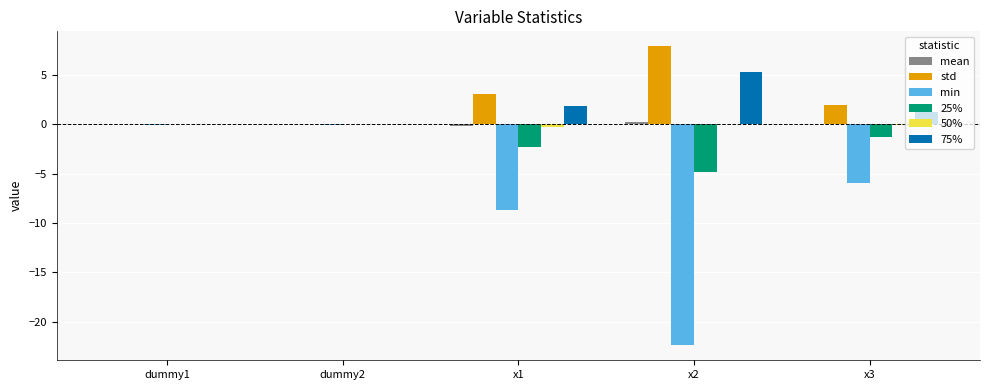

Which series changed the most between dummy2 and x2?

min